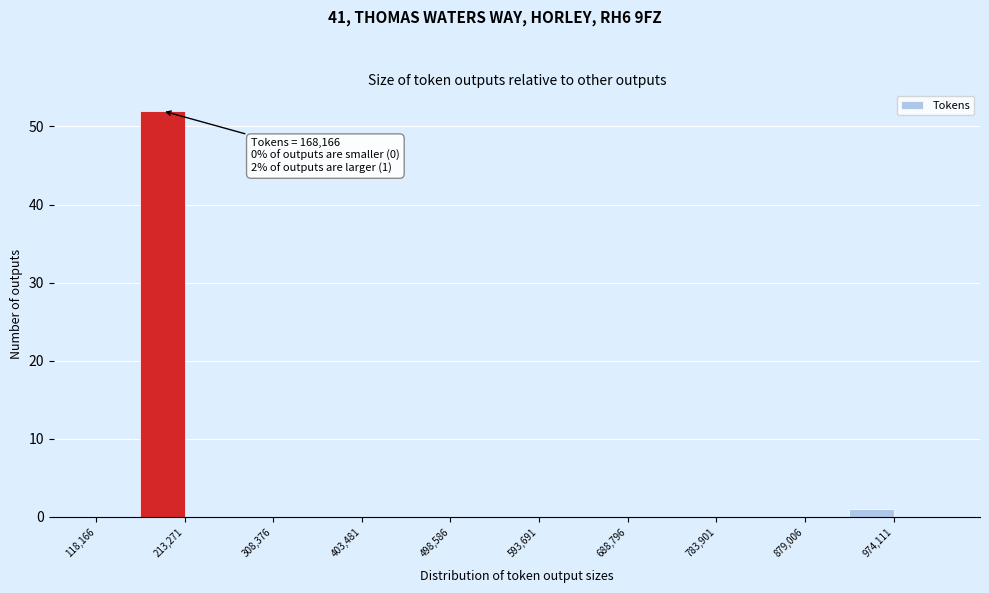

Over which range of the x-axis is the bar tallest?

170000 to 210000